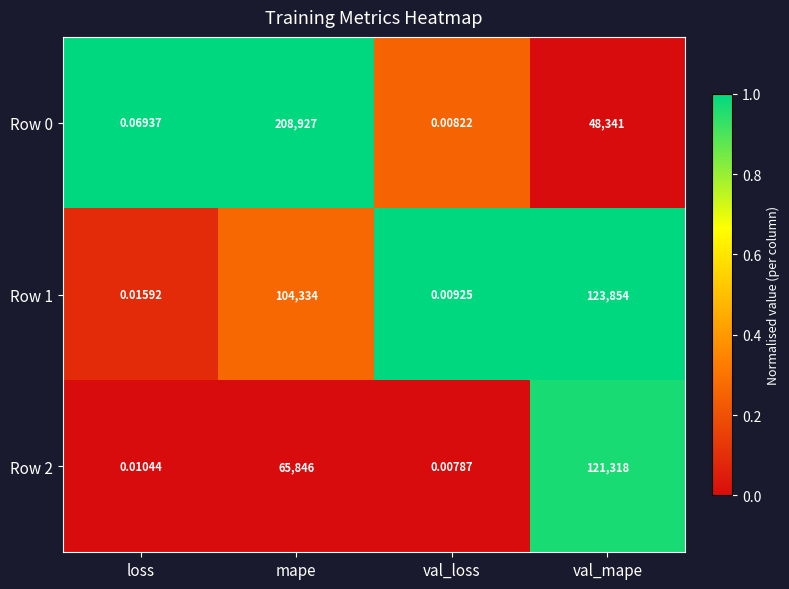

At which label is Row 2 closest to 60659?

mape